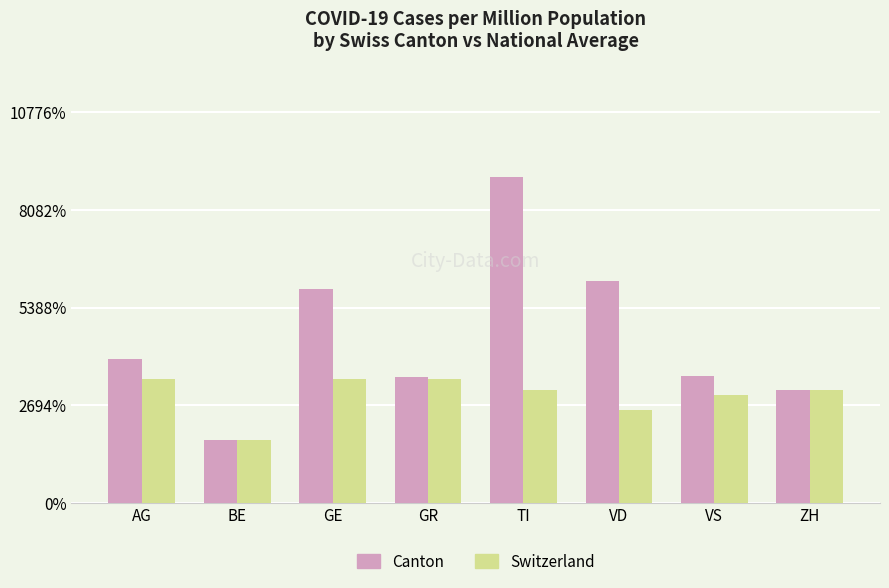

What is the value of the Switzerland bar at the 2nd from the left?

1740.0